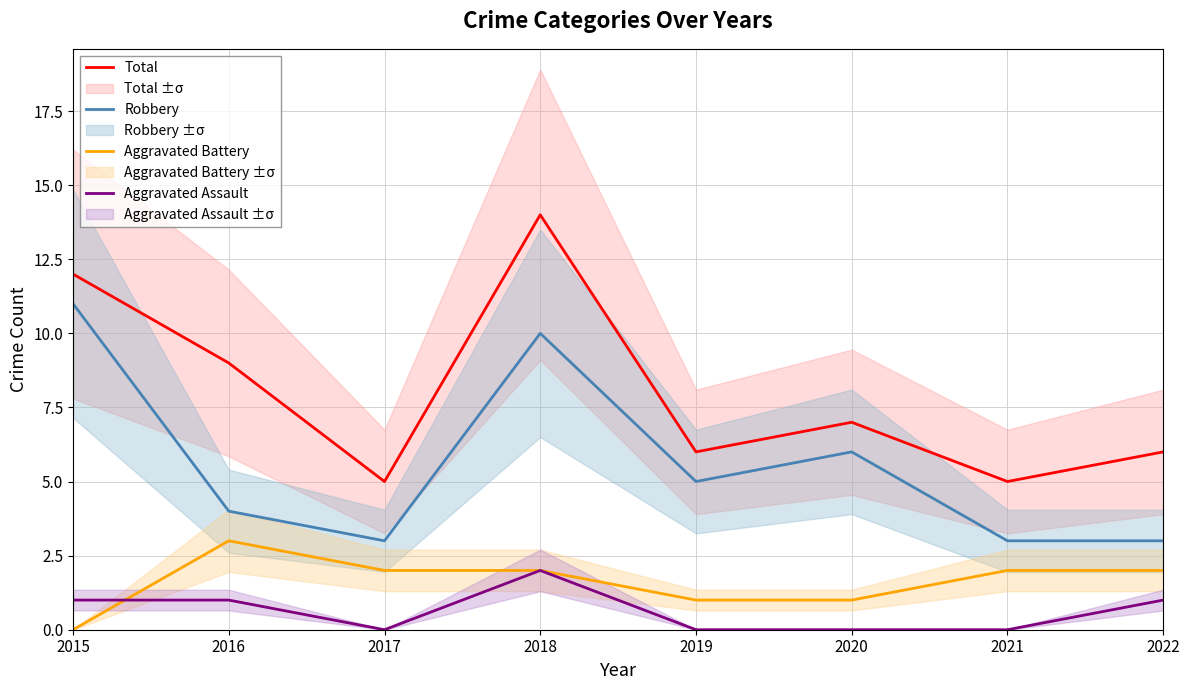

Is this an area chart (filled region under the line)?

No